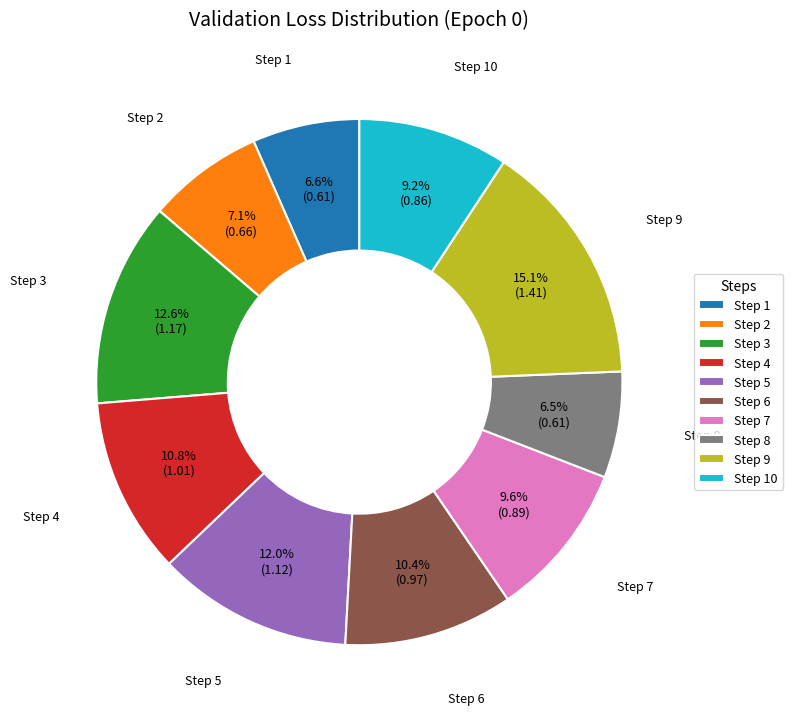

How many slices are in this pie chart?

10